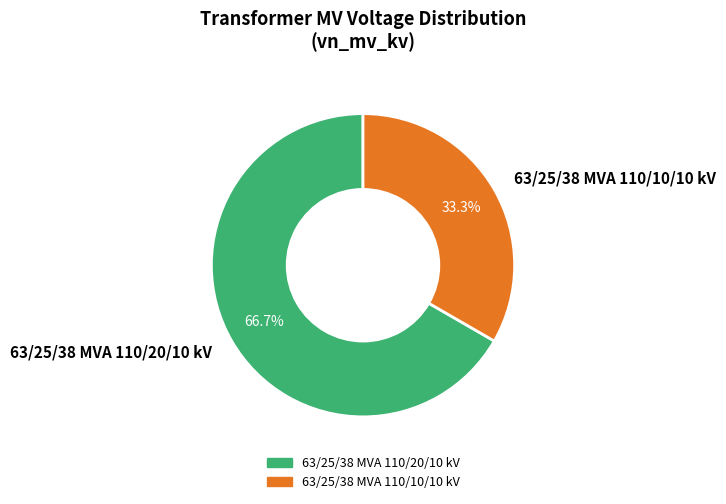

The 63/25/38 MVA 110/10/10 kV slice represents 33% of the pie. True or false?

True